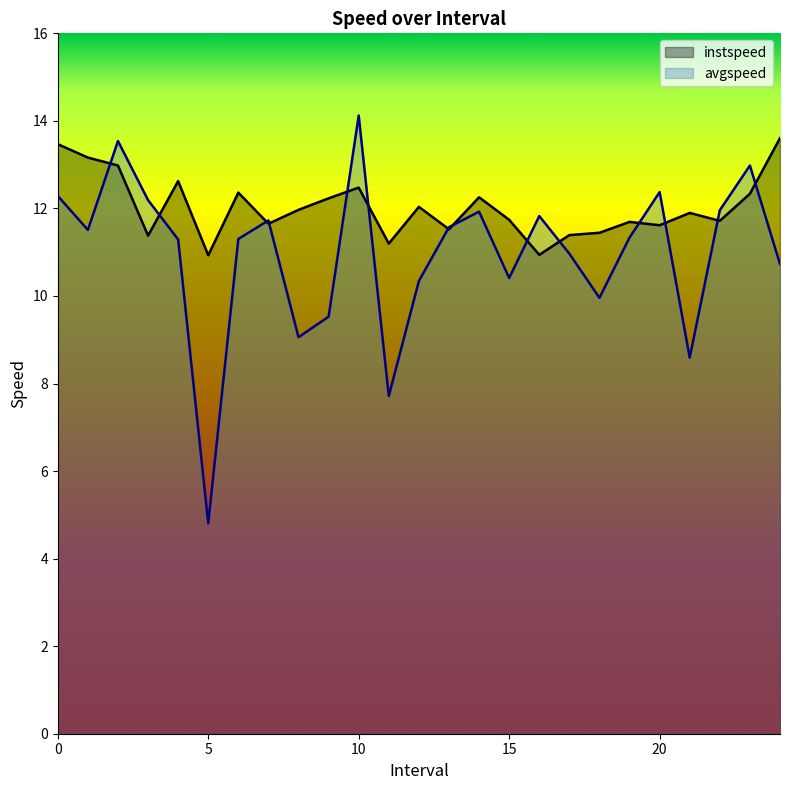

What are all the series names shown in the legend?

instspeed, avgspeed